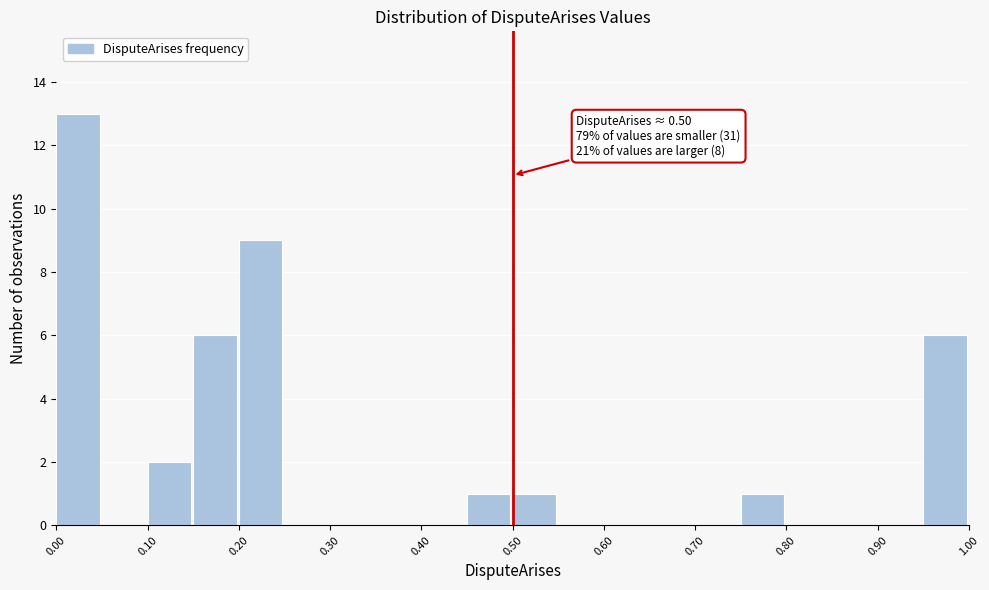

Over which range of the x-axis is the bar tallest?

0.00 to 0.05